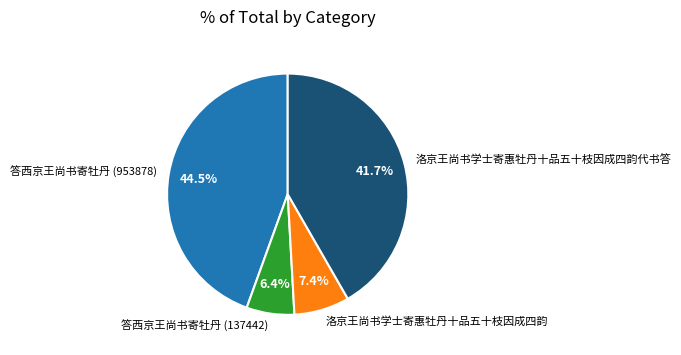

Rank the categories by value from lowest to highest.

答西京王尚书寄牡丹 (137442), 洛京王尚书学士寄惠牡丹十品五十枝因成四韵, 洛京王尚书学士寄惠牡丹十品五十枝因成四韵代书答, 答西京王尚书寄牡丹 (953878)